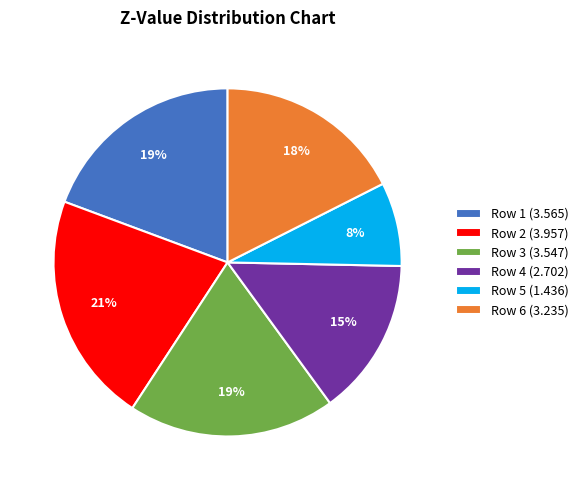

To the nearest percent, what percentage of the pie is Row 6 (3.235)?

18%